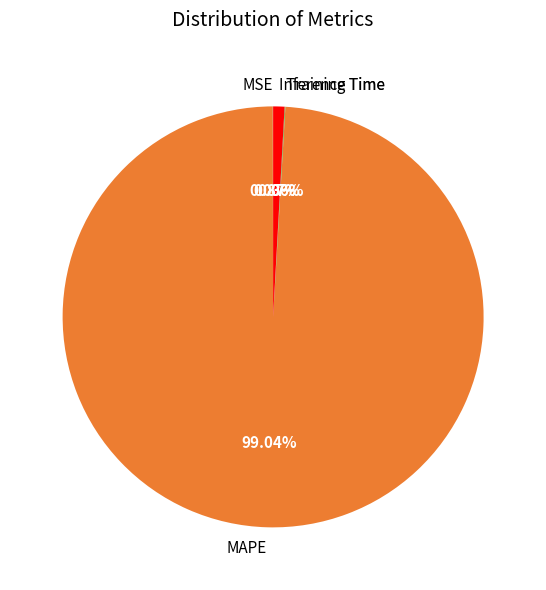

Which category has the biggest portion of the pie?

MAPE